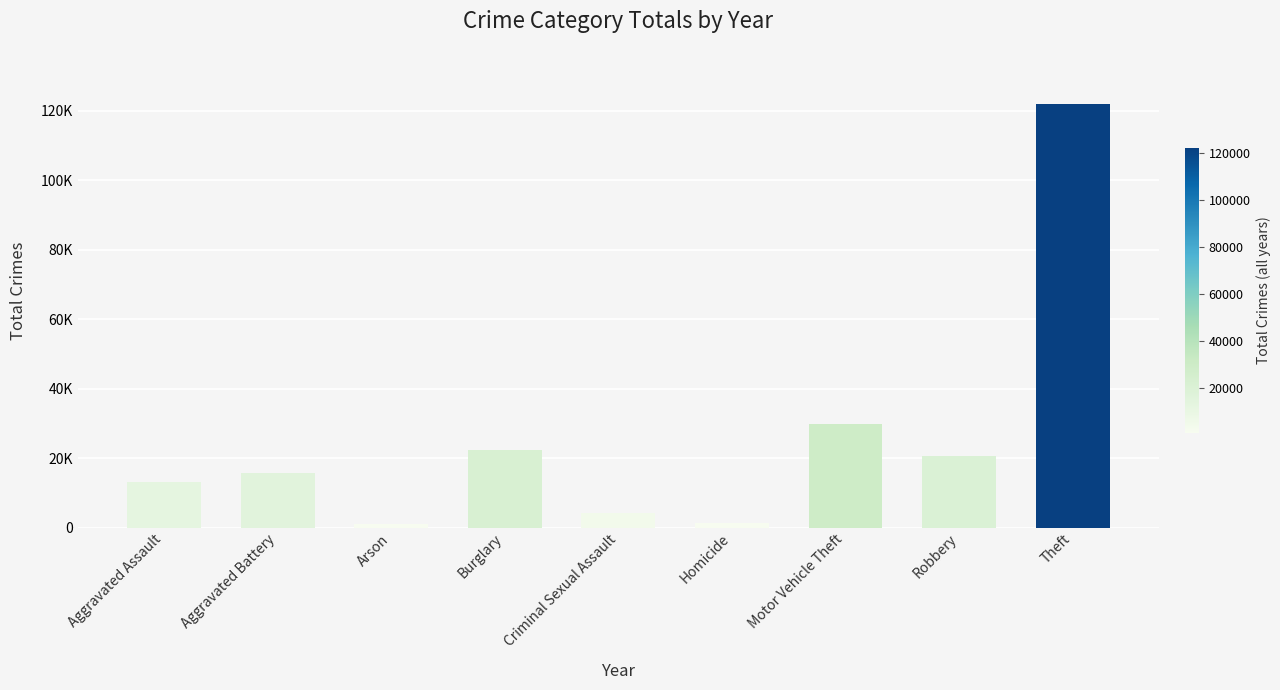

Where is the data nearest to the value 61475?

Motor Vehicle Theft